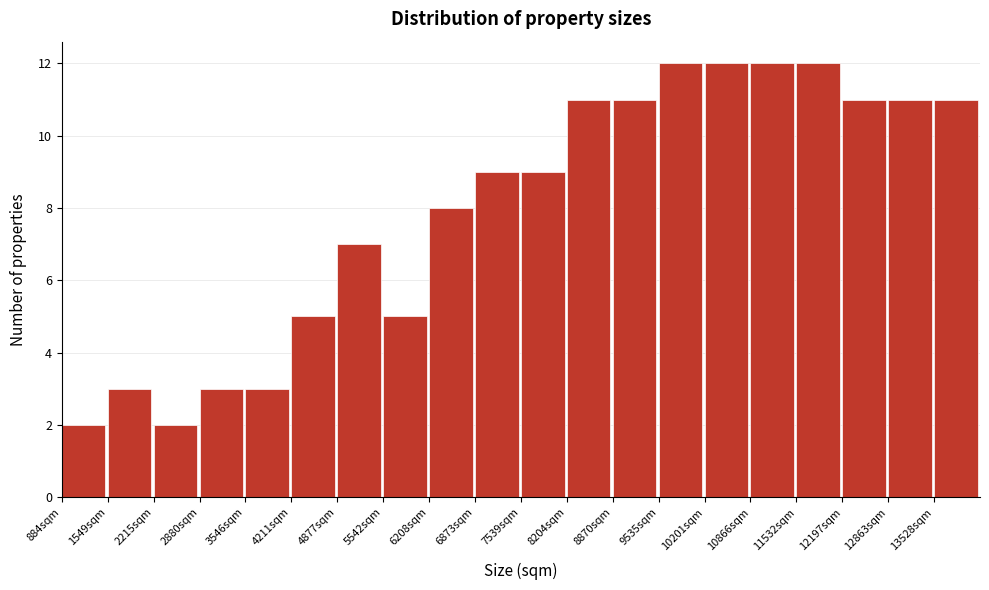

Reading left to right, list every bar in this chart as the range it spans on the x-axis followed by its height. Neither the bar edges nor the heights are printed on the chart, so give them approximately, as read against the axes.

900 to 1500: 2
1500 to 2200: 3
2200 to 2900: 2
2900 to 3500: 3
3500 to 4200: 3
4200 to 4900: 5
4900 to 5500: 7
5500 to 6200: 5
6200 to 6900: 8
6900 to 7500: 9
7500 to 8200: 9
8200 to 8900: 11
8900 to 9500: 11
9500 to 10200: 12
10200 to 10900: 12
10900 to 11500: 12
11500 to 12200: 12
12200 to 12900: 11
12900 to 13500: 11
13500 to 14200: 11